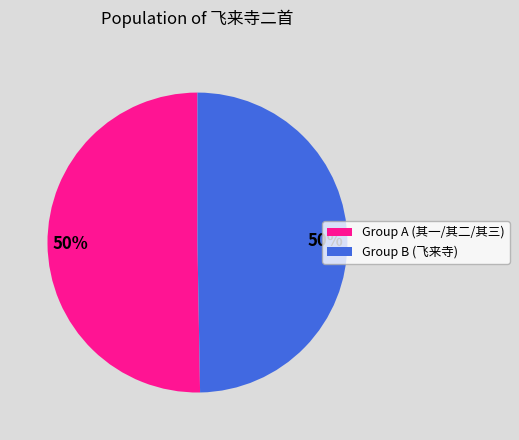

How many slices are in this pie chart?

2